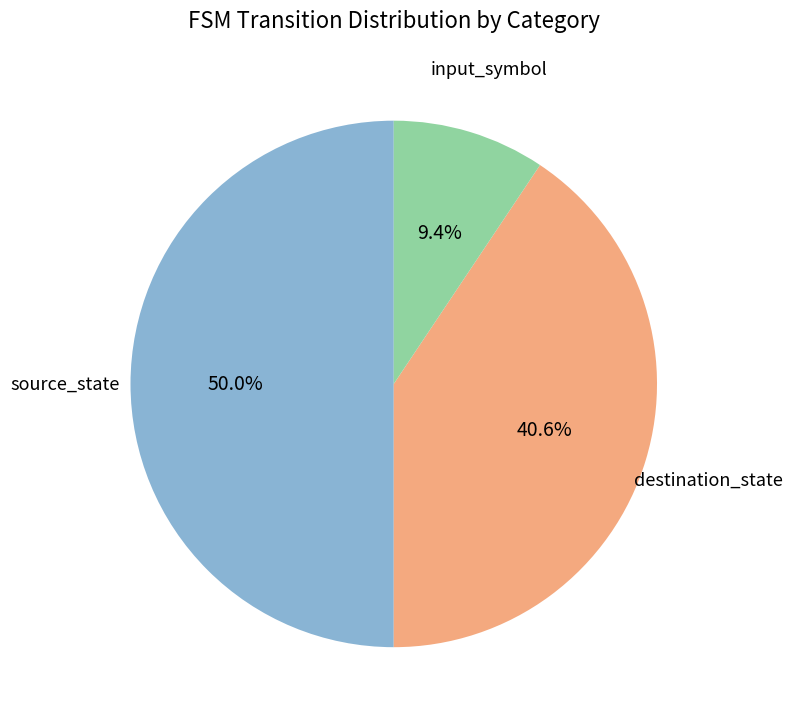

How many slices are in this pie chart?

3